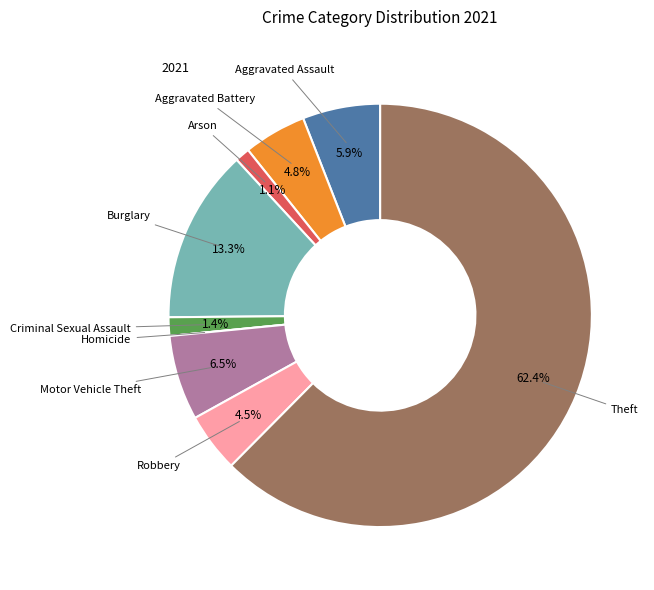

Does any single category account for the majority?

Yes